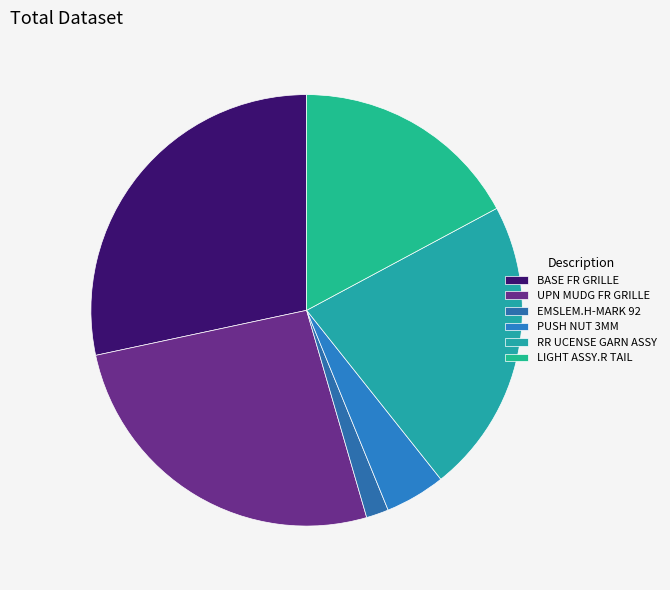

To the nearest percent, what percentage of the pie is RR UCENSE GARN ASSY?

22%